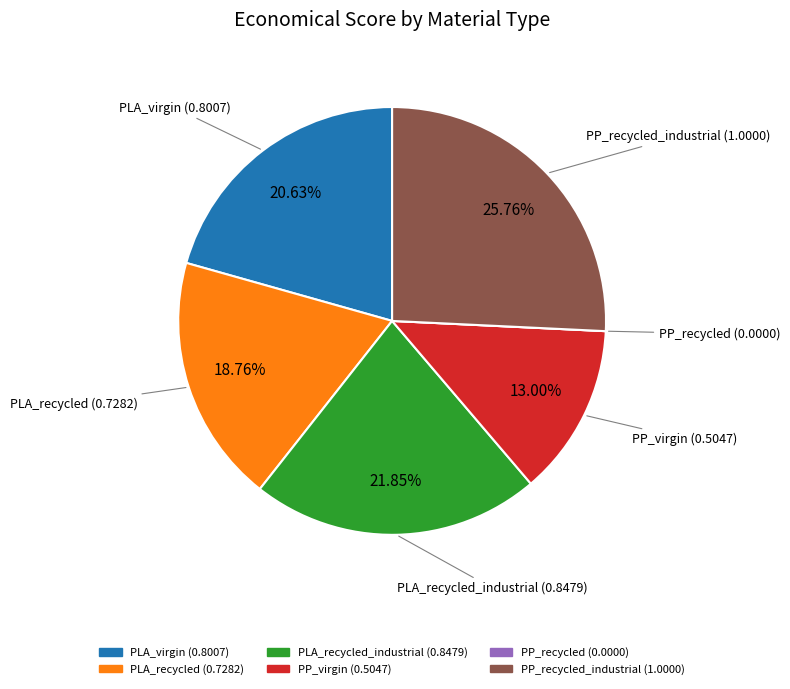

Is there any slice that represents more than half of the pie?

No